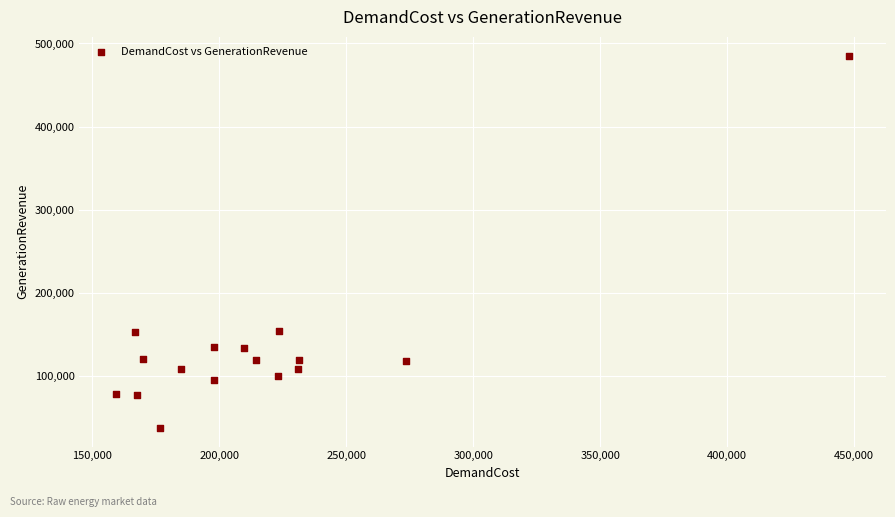

Count the number of points in this scatter plot.

16